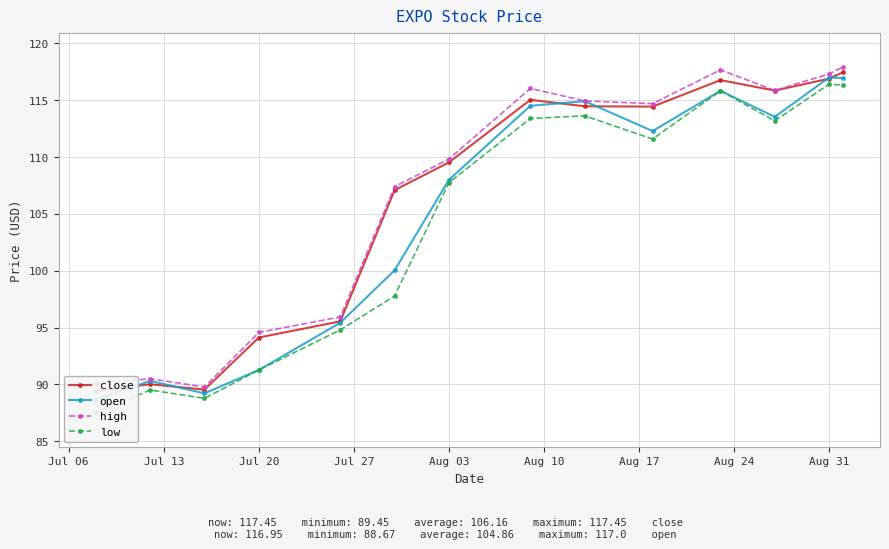

Which series has the widest spread of values?

low